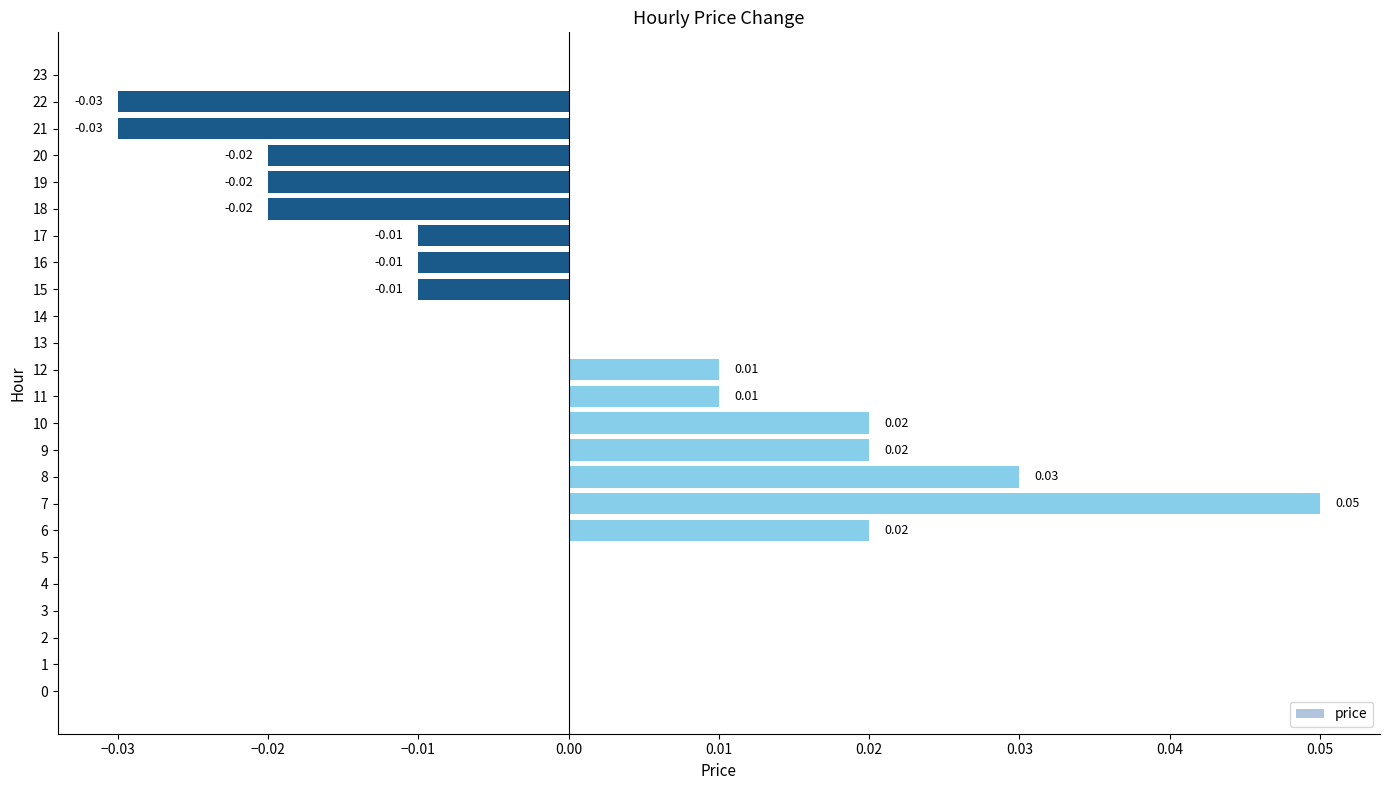

Which has a higher value, 8 or 1?

8